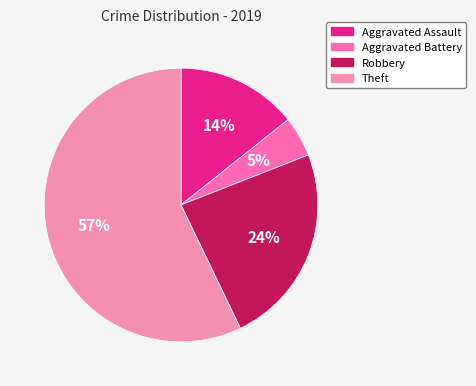

Is there a majority slice in this chart?

Yes